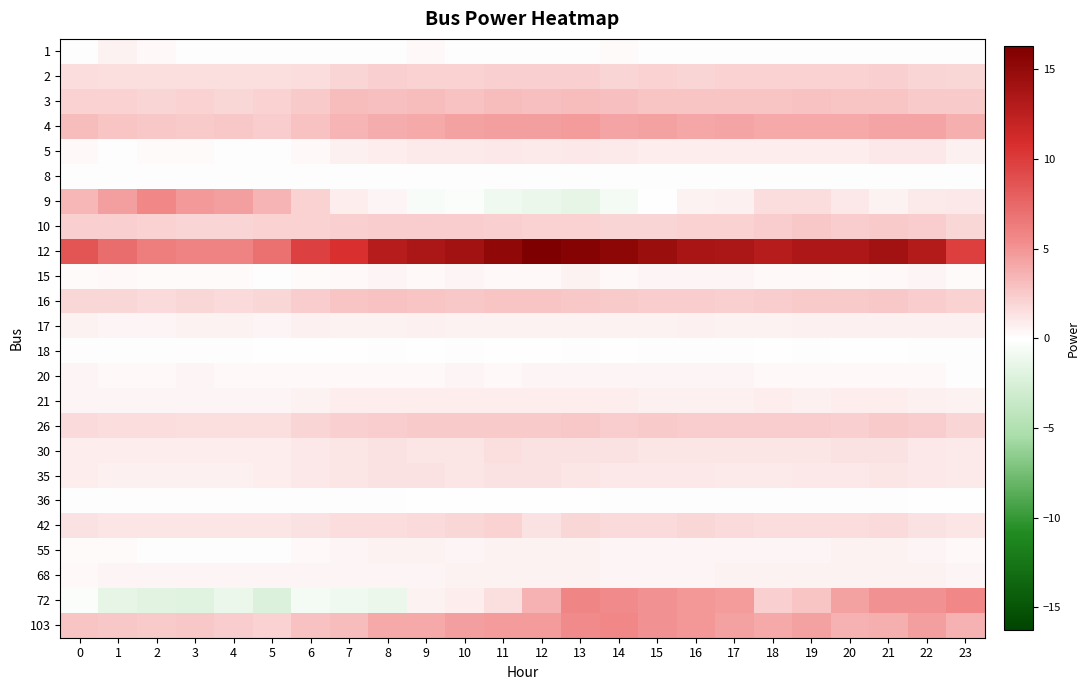

How many series are shown in this chart?

24